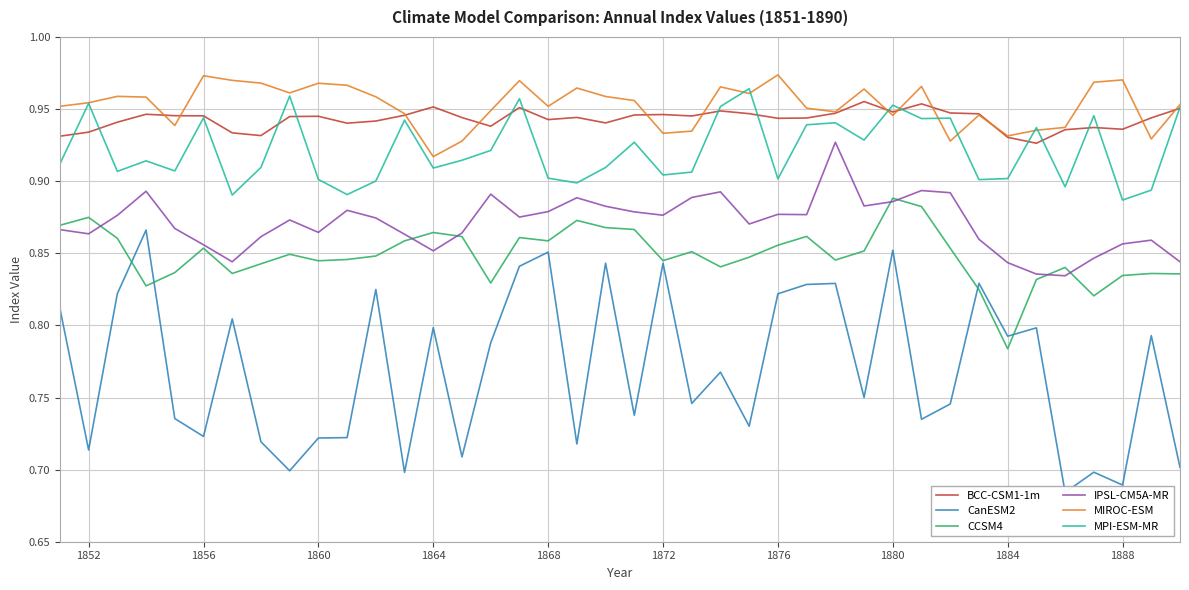

The value of IPSL-CM5A-MR at 1888 is 1.4. True or false?

False